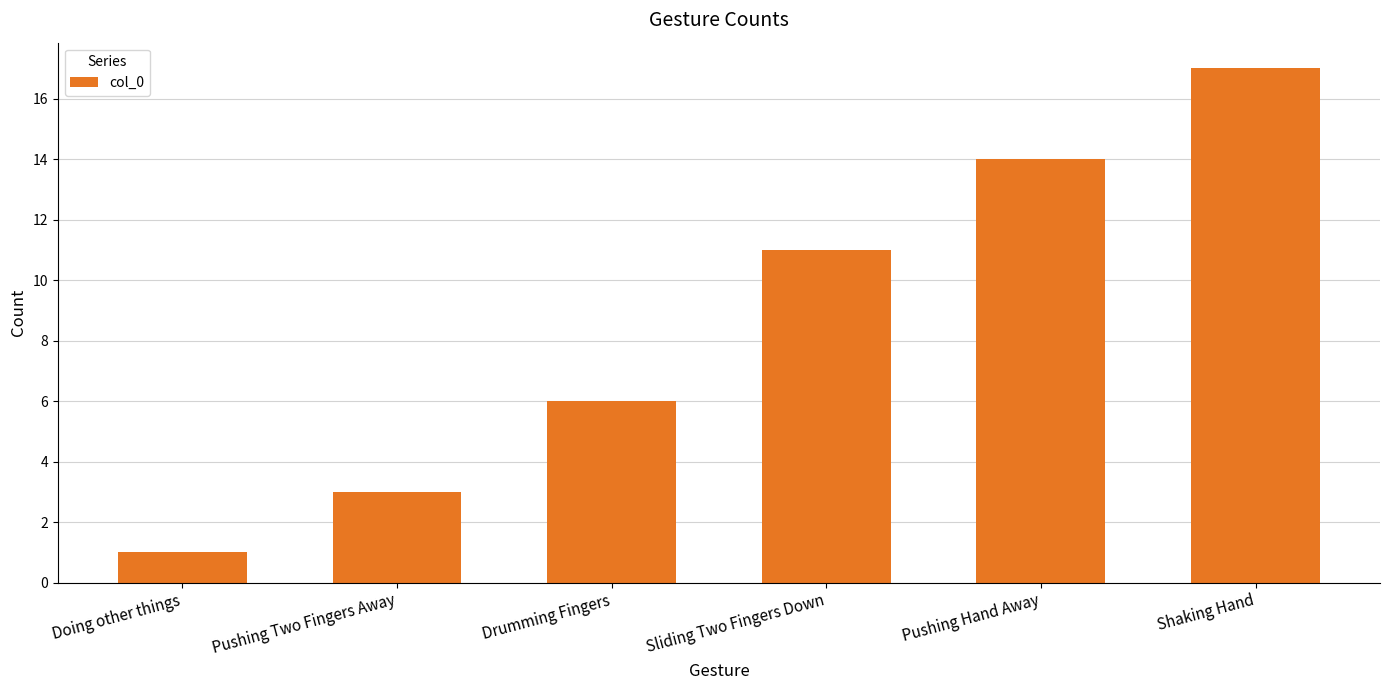

What is the minimum value shown in the chart?

1